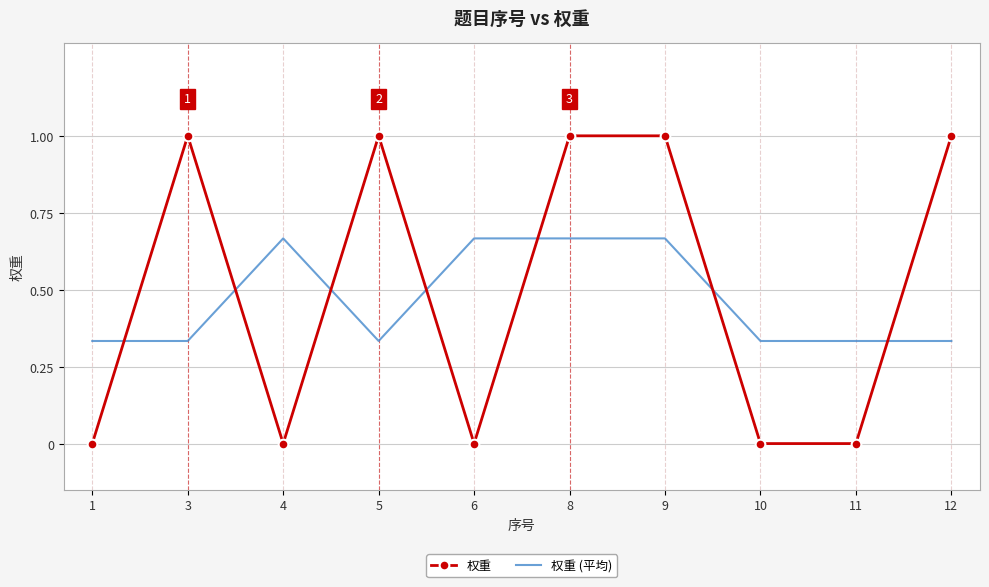

True or false: 权重 has a value of 0.0 at 10.

True